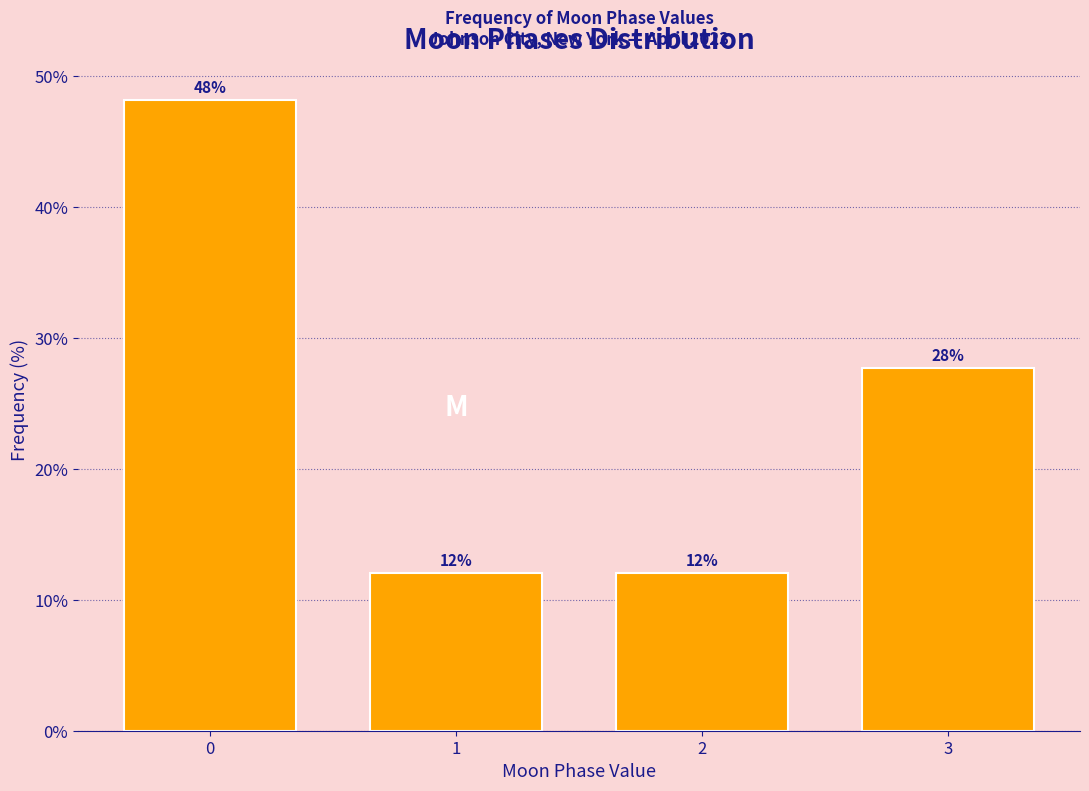

What is the average value?

25.0